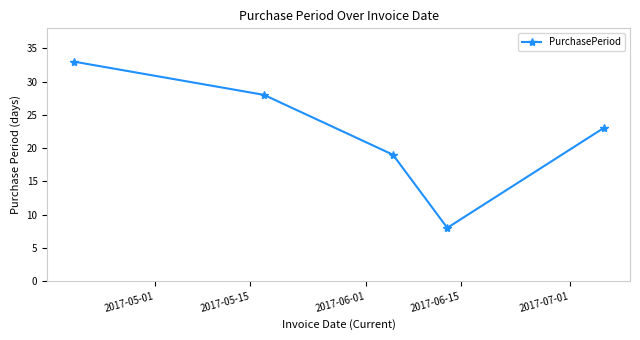

What is the difference between the maximum and minimum values?

25